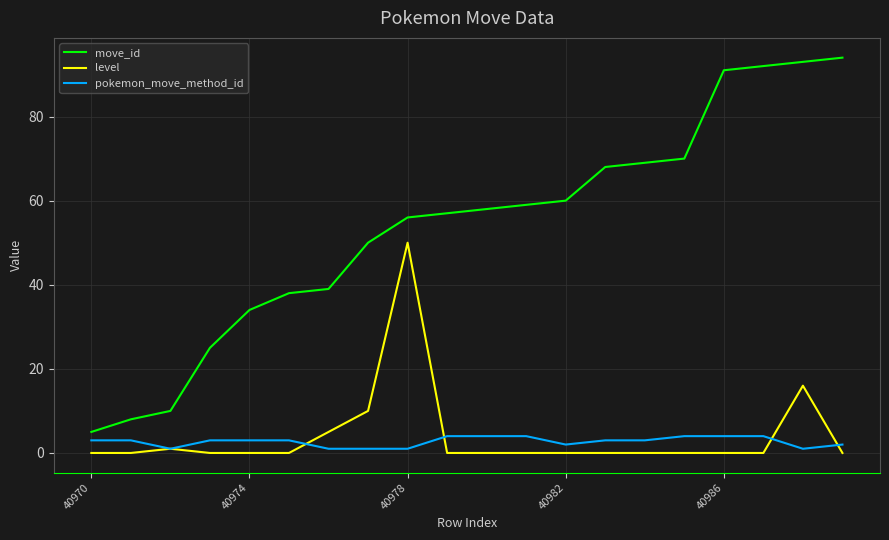

Which series has the widest spread of values?

move_id